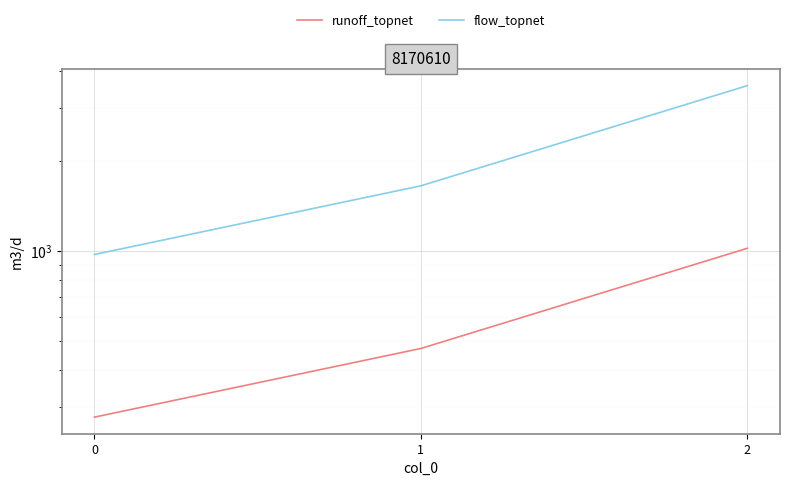

How many data points in flow_topnet are less than 1650?

1